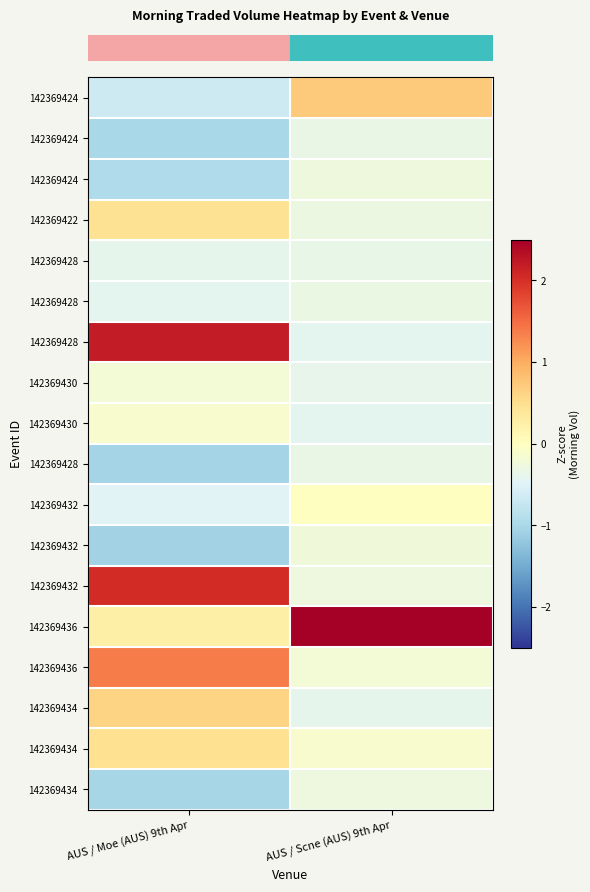

Is it true that row_2 equals -0.6 at AUS / Moe (AUS) 9th Apr?

False